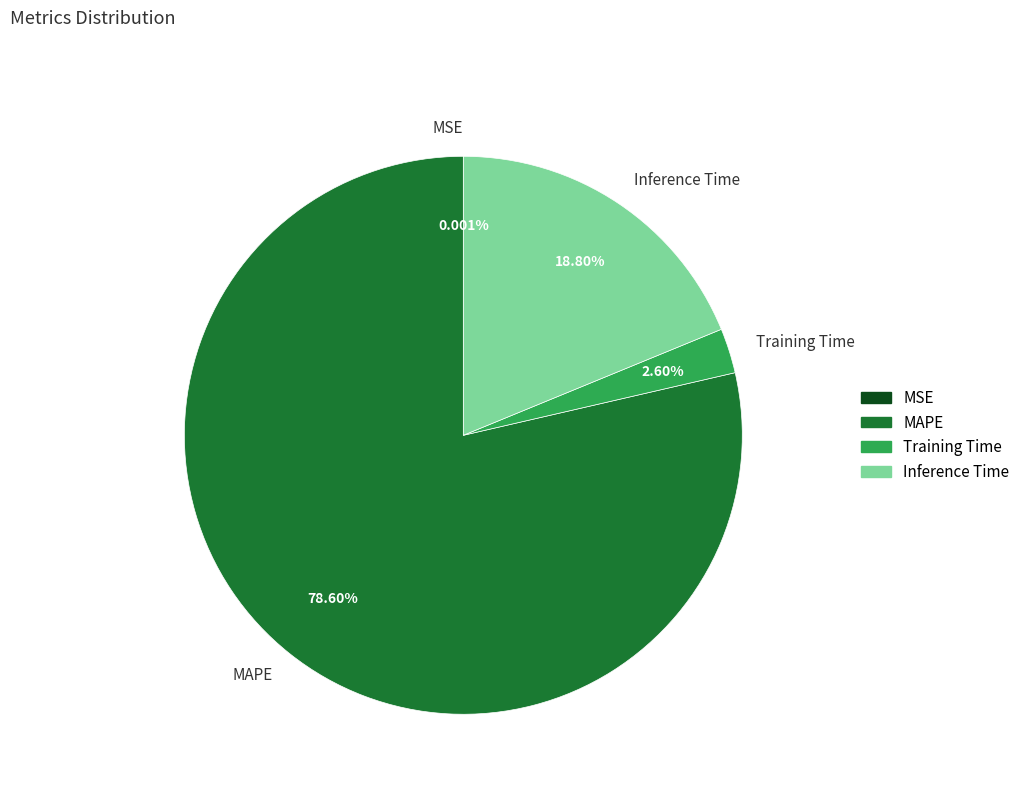

Between MAPE and Training Time, which is larger?

MAPE